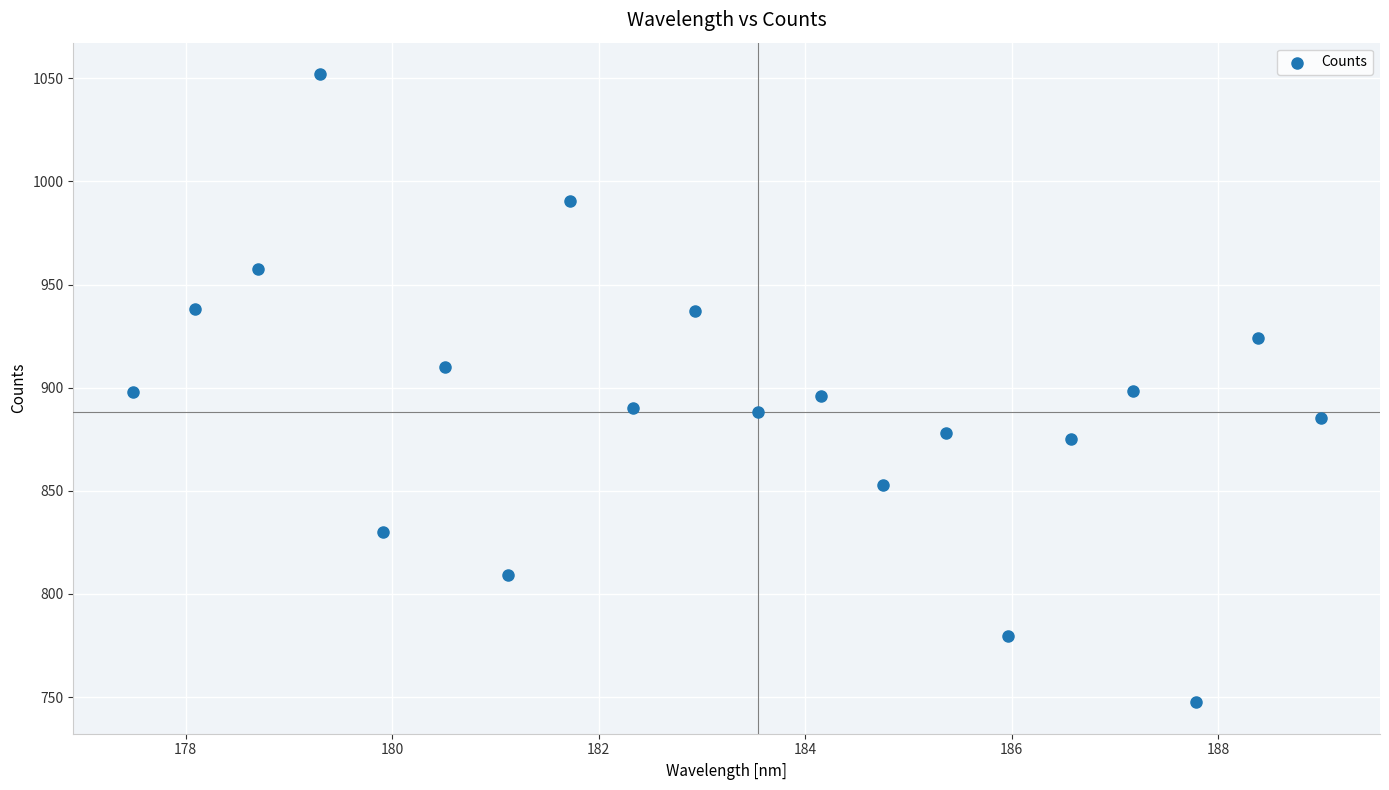

What is the range of Y values (max minus min)?

304.5